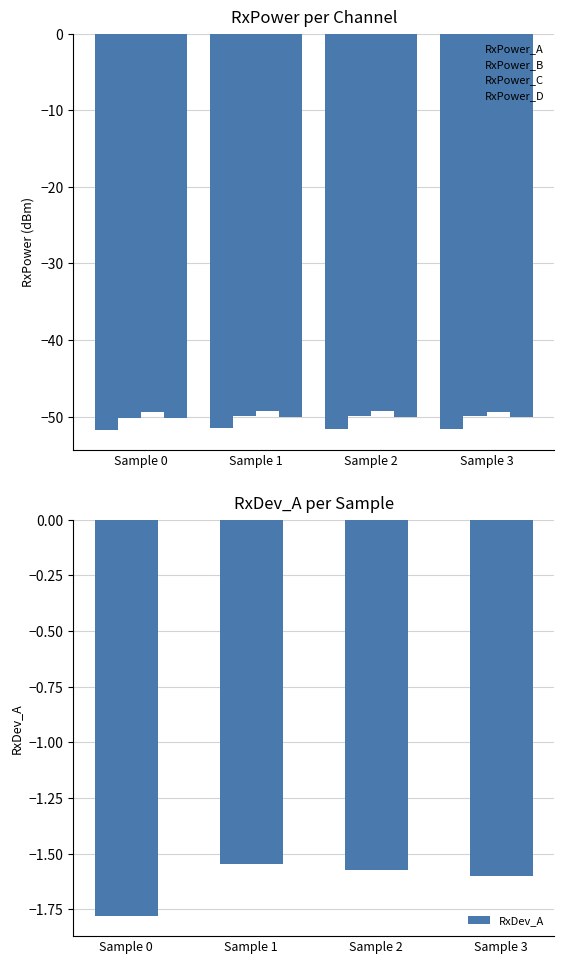

List the labels in order of RxDev_A value, smallest first.

Sample 0, Sample 3, Sample 2, Sample 1